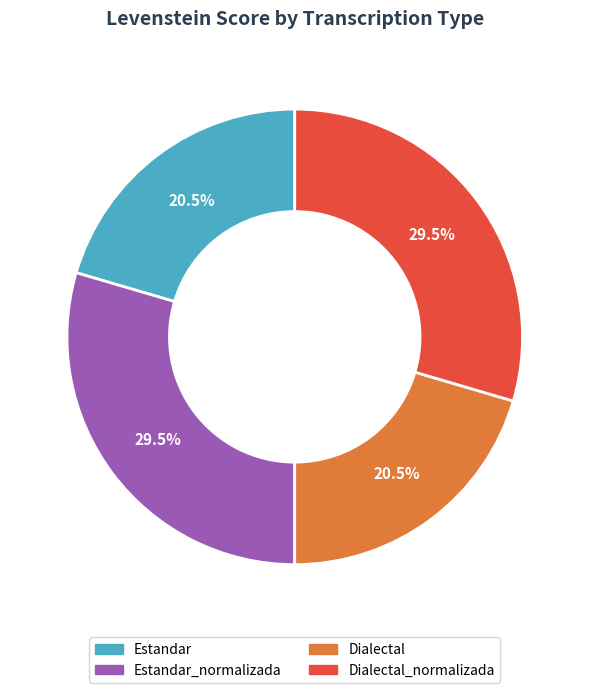

How many segments does this pie chart have?

4